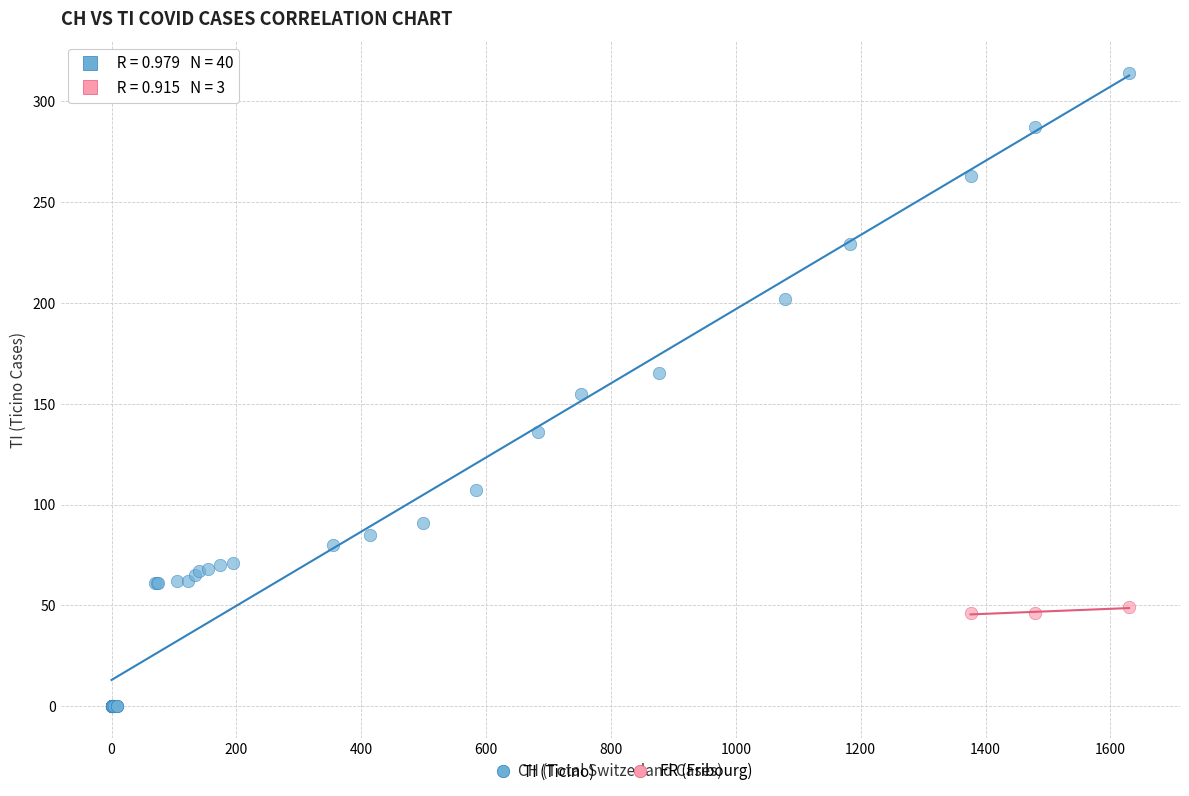

Which series reaches the minimum Y coordinate?

TI (Ticino)